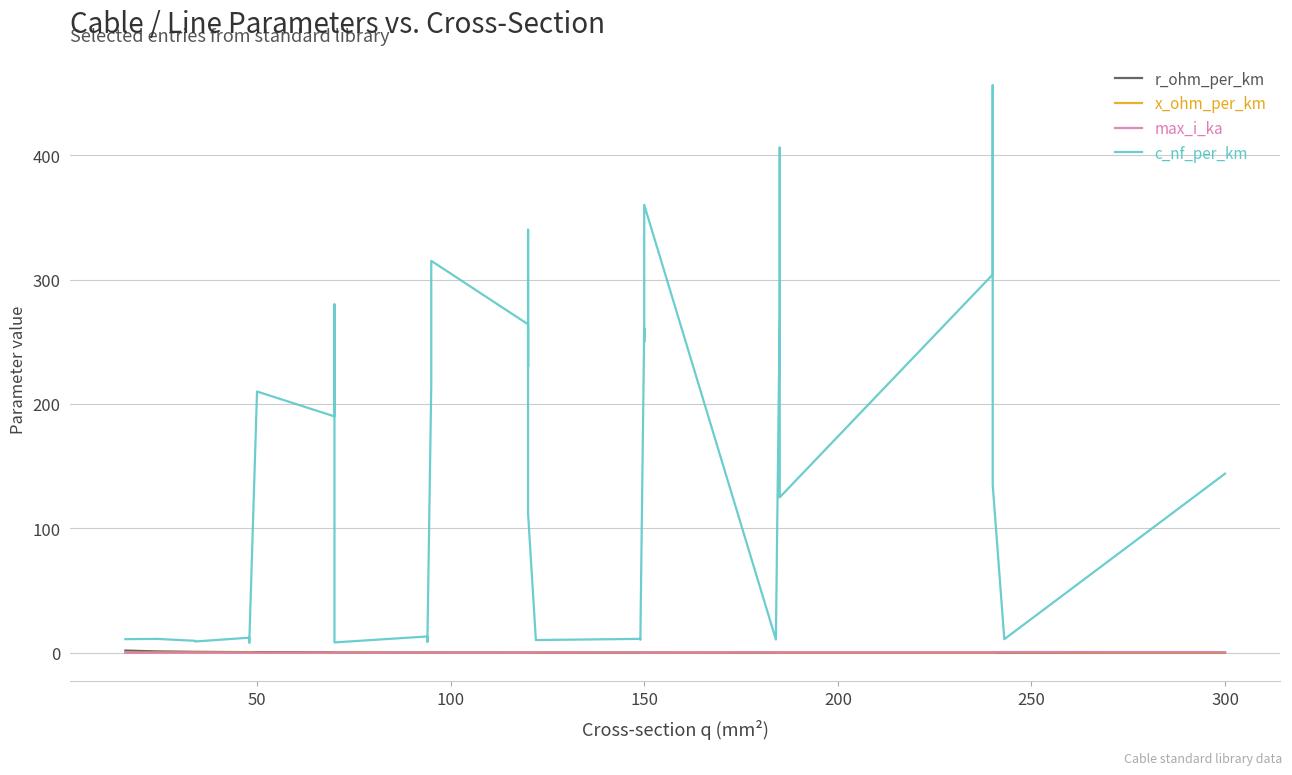

What are all the series names shown in the legend?

r_ohm_per_km, x_ohm_per_km, max_i_ka, c_nf_per_km